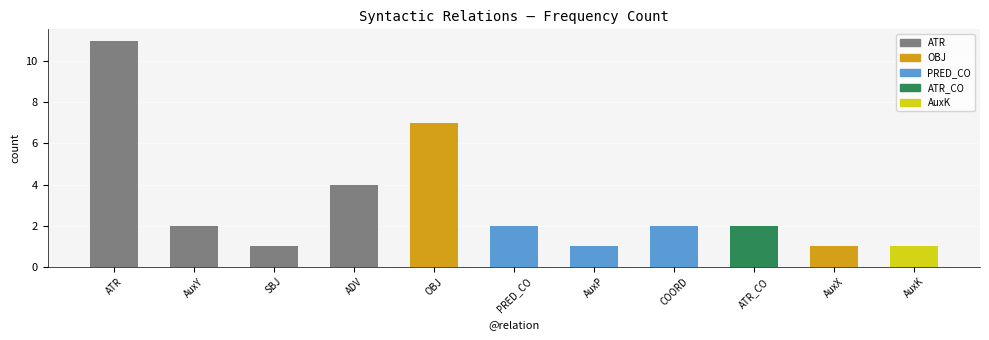

How many categories are shown in the chart?

11